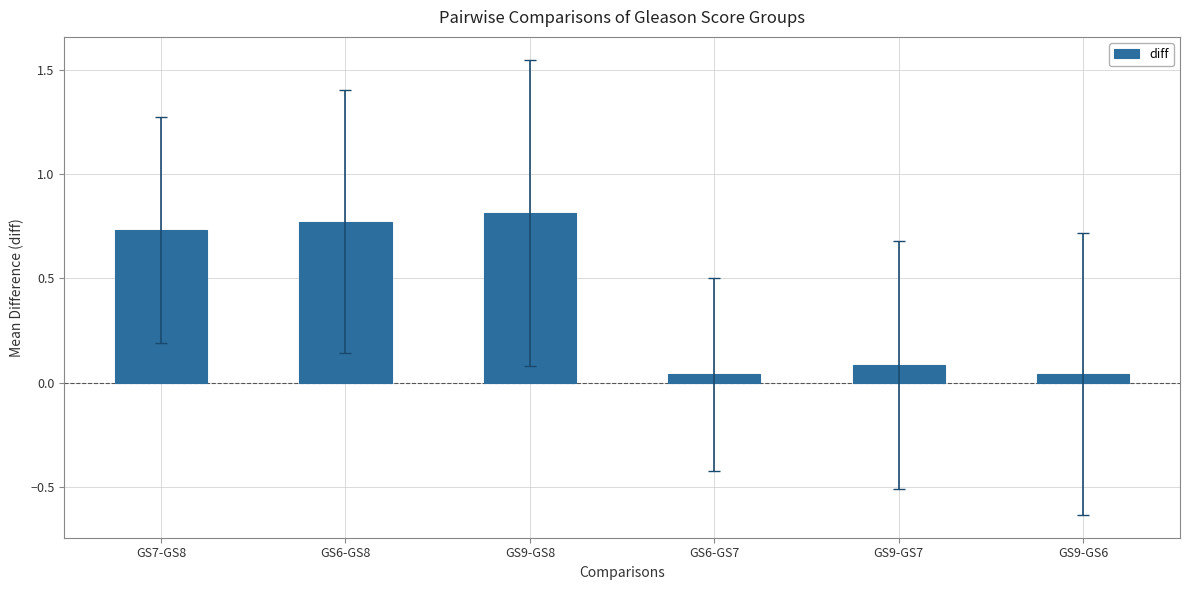

What is the label of the 4th bar from the right?

GS9-GS8